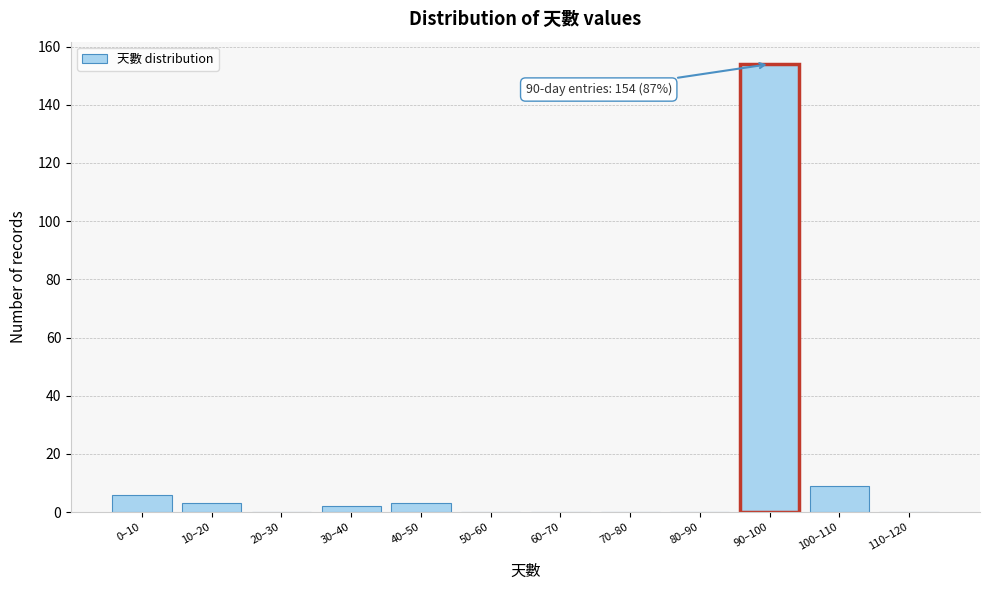

Reading left to right, transcribe all the data shown in this chart.

0–10=6	10–20=3	20–30=0	30–40=2	40–50=3	50–60=0	60–70=0	70–80=0	80–90=0	90–100=154	100–110=9	110–120=0